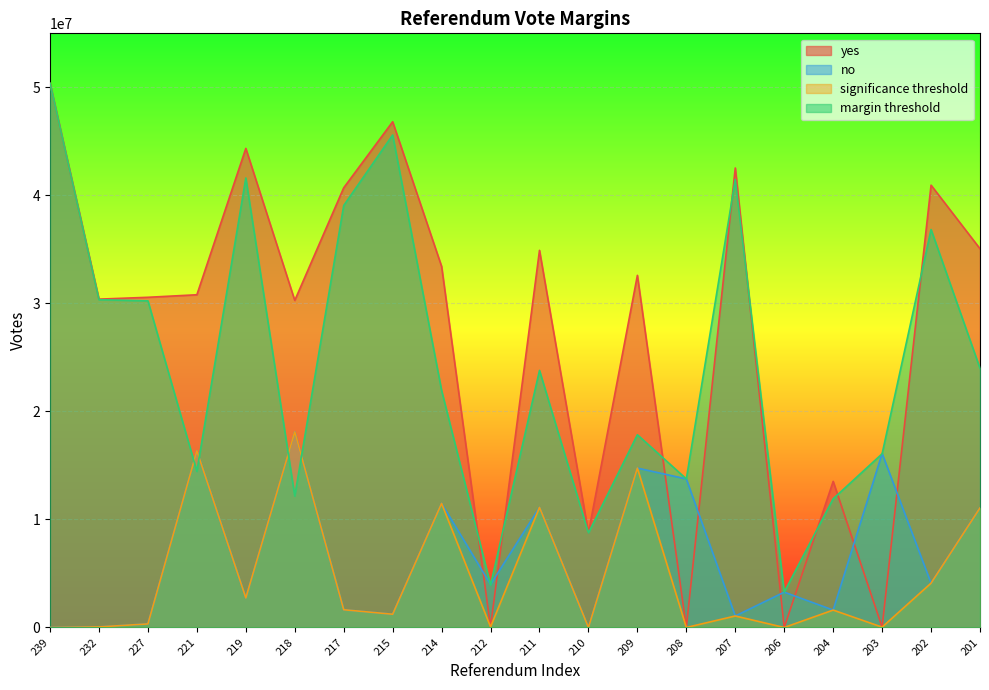

The significance_threshold series shows 55369.7 at 203. True or false?

False